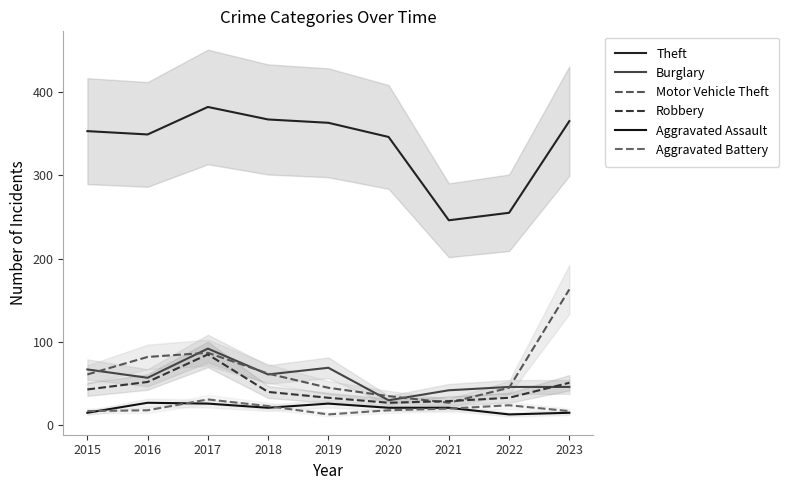

What is the value of the Motor Vehicle Theft point at the 4th from the left?

62